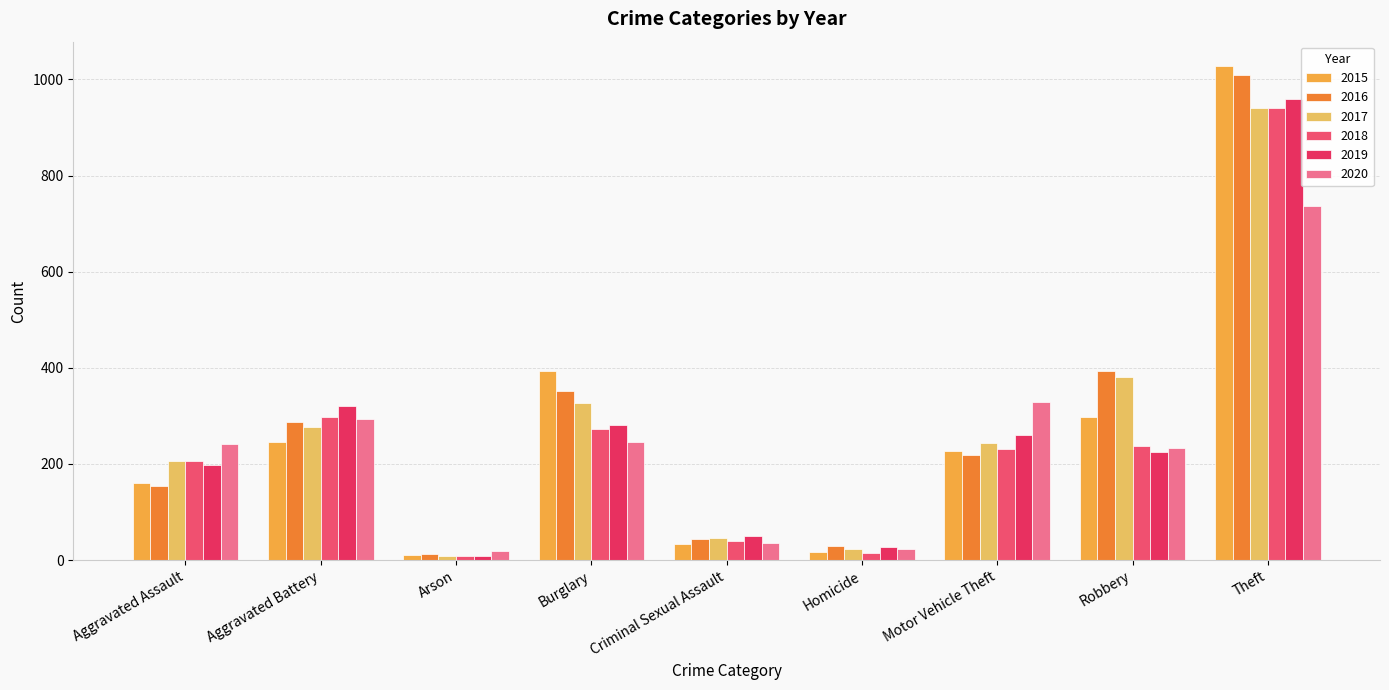

List the series in order of their peak value, highest first.

2015, 2016, 2019, 2017, 2018, 2020